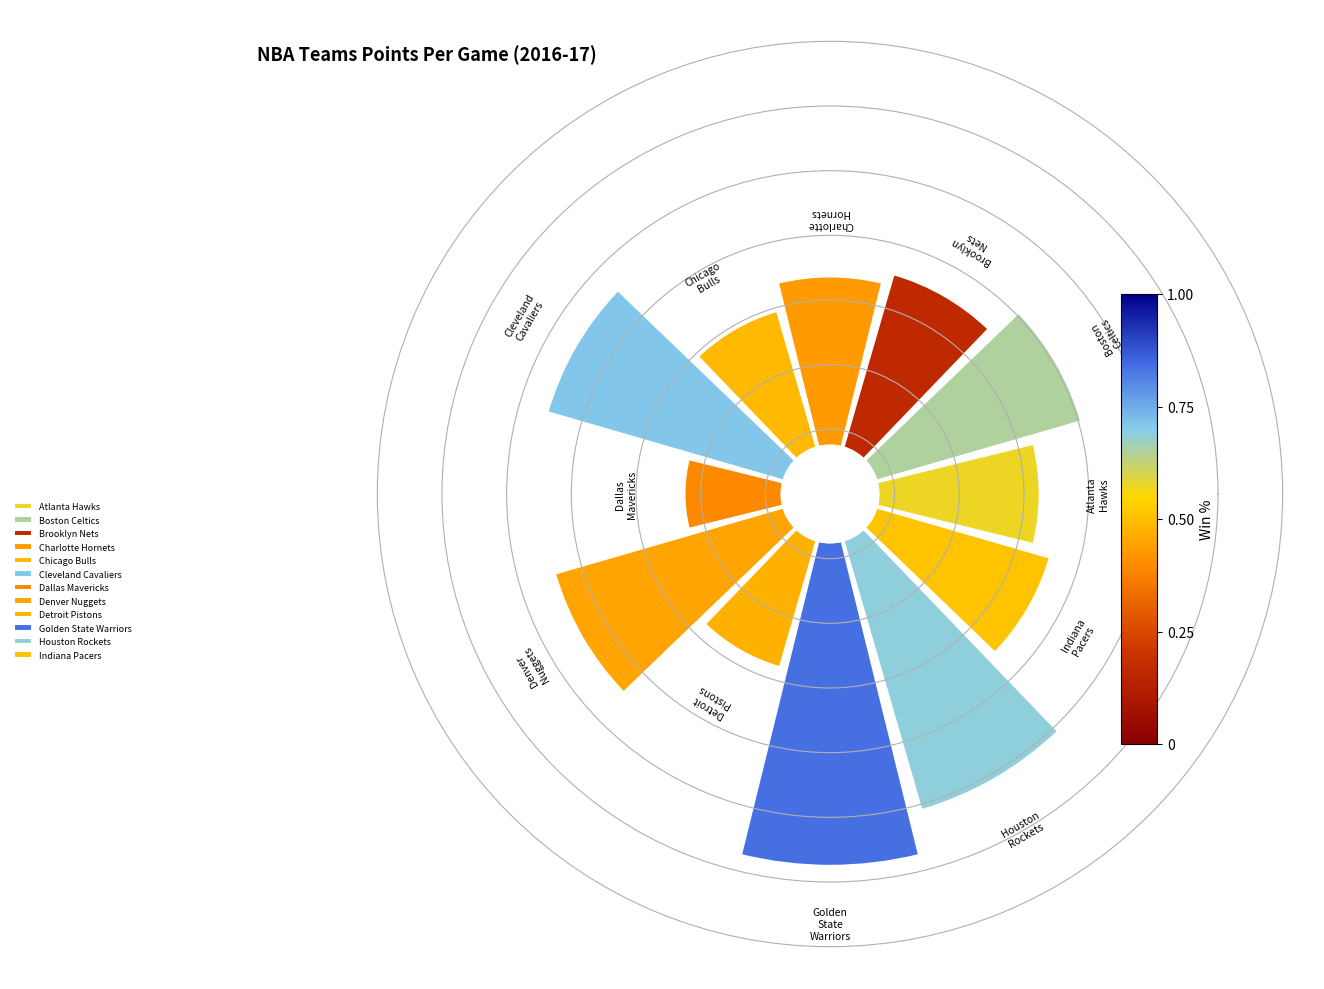

What is the total percentage of Detroit Pistons and Cleveland Cavaliers?

16.0%